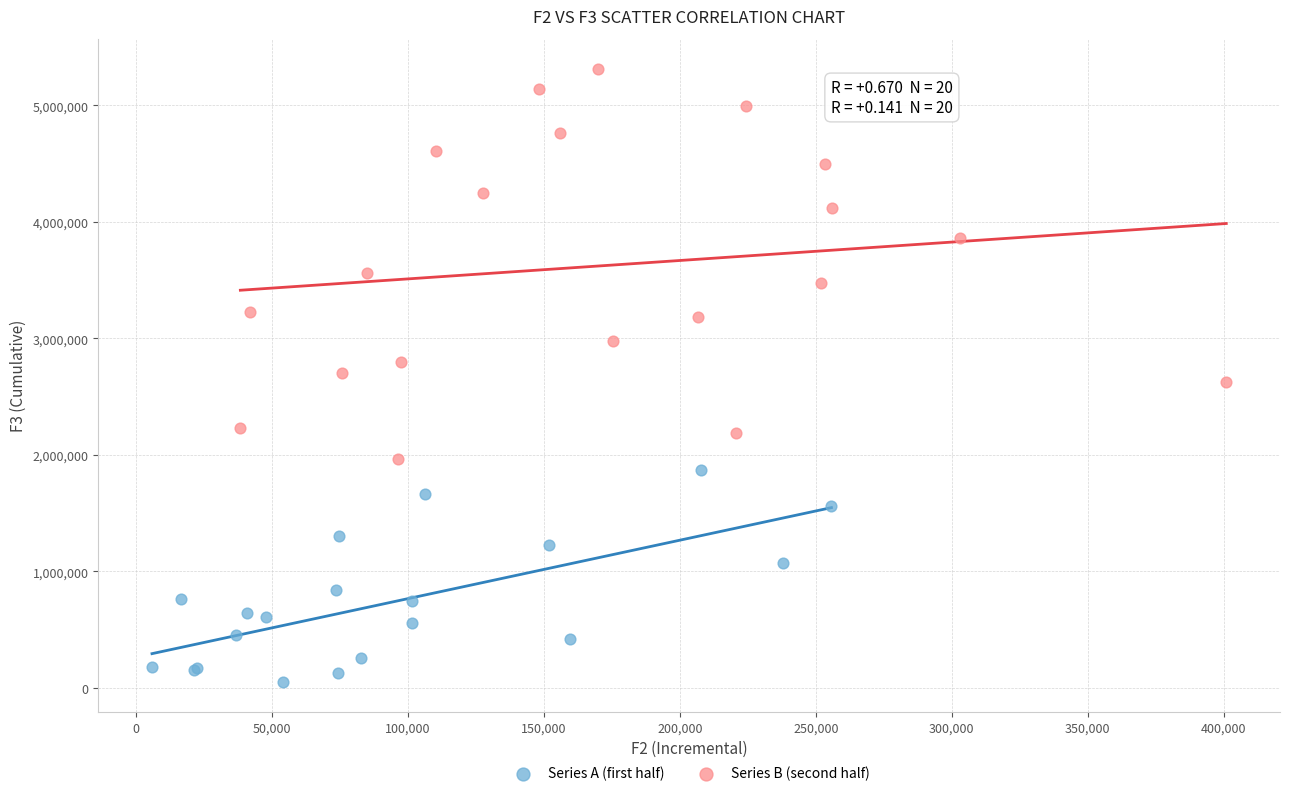

Which series reaches the maximum Y coordinate?

Series B (second half)